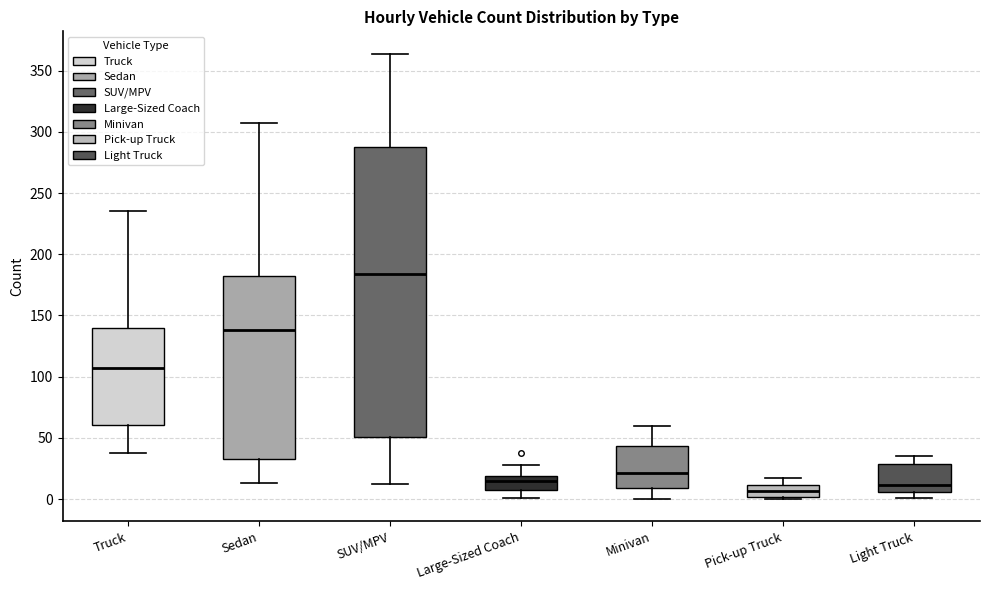

Reading left to right, read every box against the y-axis: the position of its median line, the range the box covers, and the ends of its whiskers. The values are not printed on the chart, so give them approximately, as read against the axis.

Truck: median 105, box 60 to 140, whiskers 40 to 235
Sedan: median 140, box 35 to 180, whiskers 15 to 305
SUV/MPV: median 185, box 50 to 290, whiskers 10 to 365
Large-Sized Coach: median 15, box 5 to 20, whiskers 0 to 30
Minivan: median 20, box 10 to 45, whiskers 0 to 60
Pick-up Truck: median 5, box 0 to 10, whiskers 0 (just below the box's lower edge) to 15
Light Truck: median 10, box 5 to 30, whiskers 0 to 35